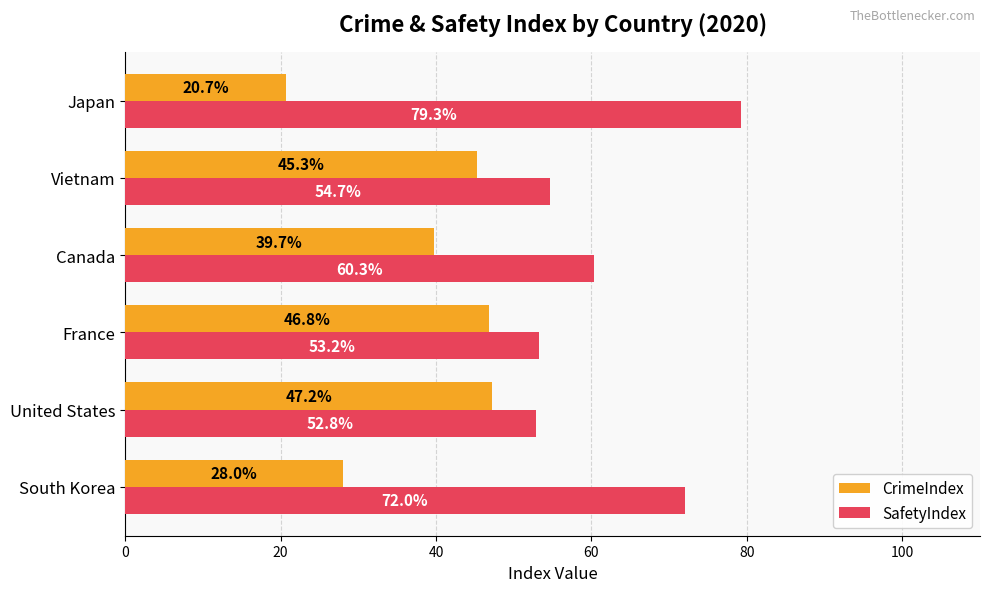

Which series has the largest total across all categories?

SafetyIndex